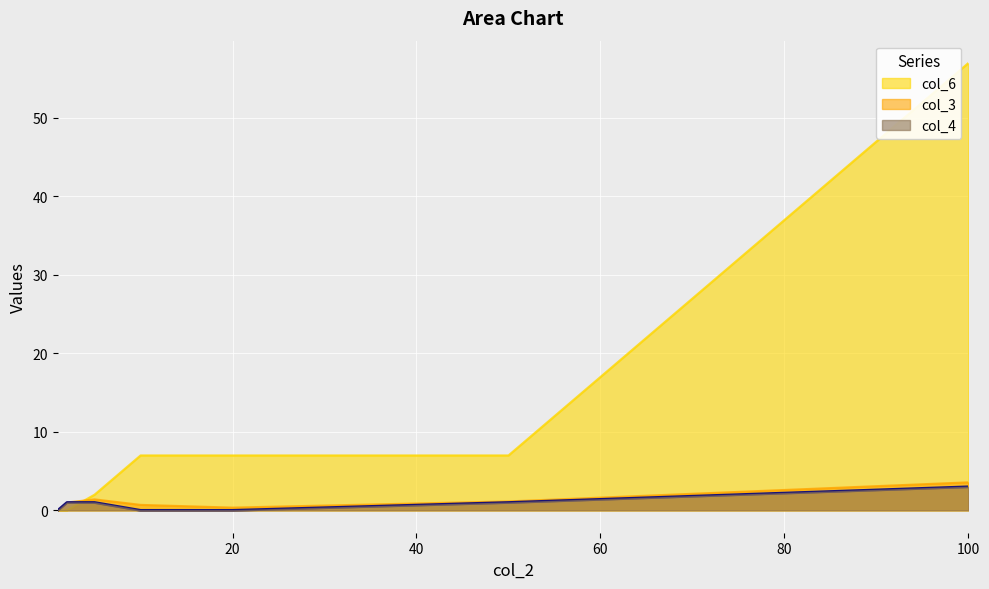

Which series has the largest total across all categories?

col_6